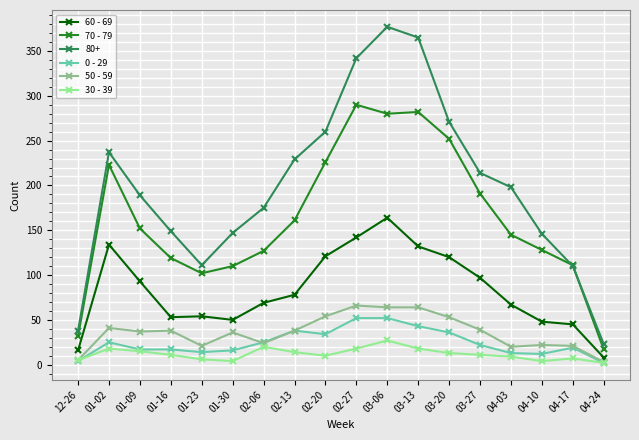

Where does the 70 - 79 series first go above 152?

01-02